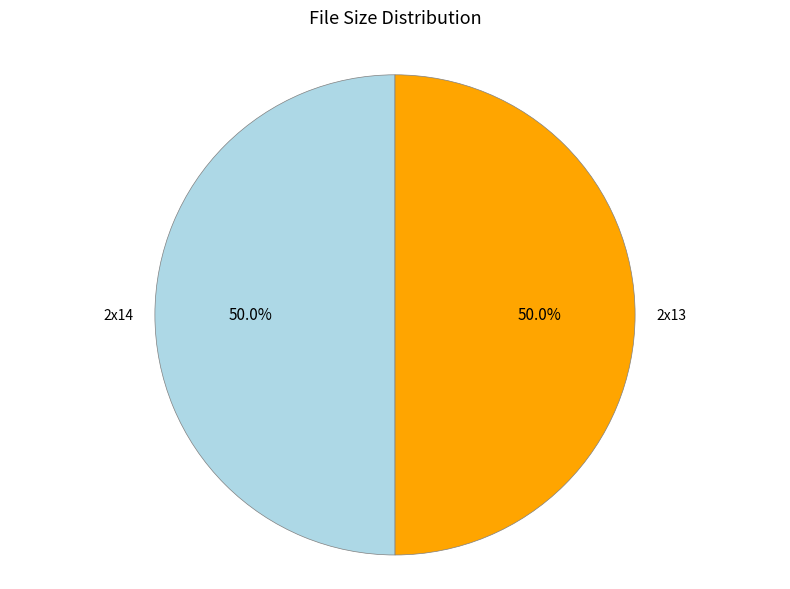

Is the sum of 2x14 and 2x13 greater than half?

Yes